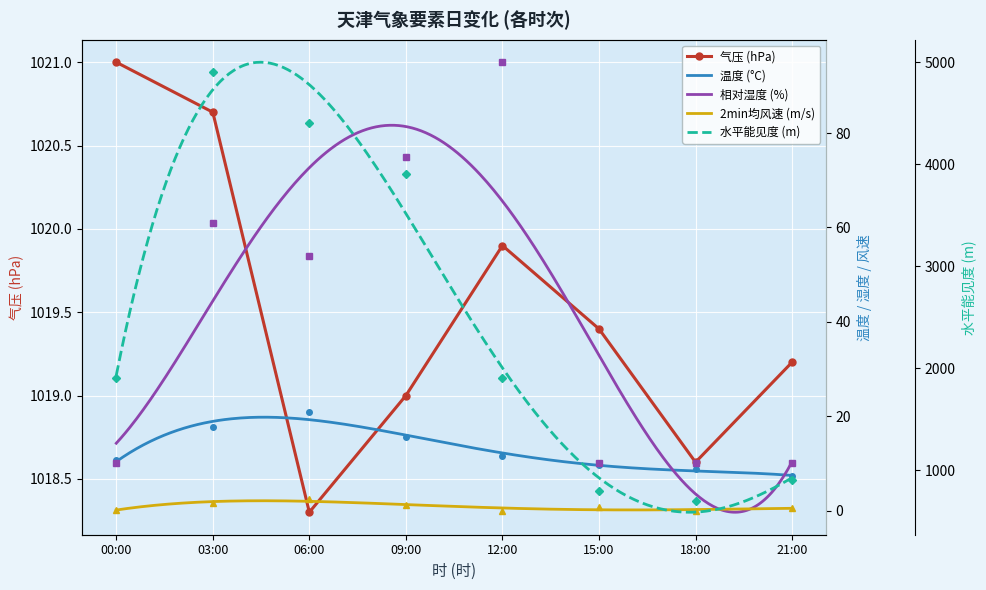

Where is the first local minimum for 气压 (hPa)?

06:00